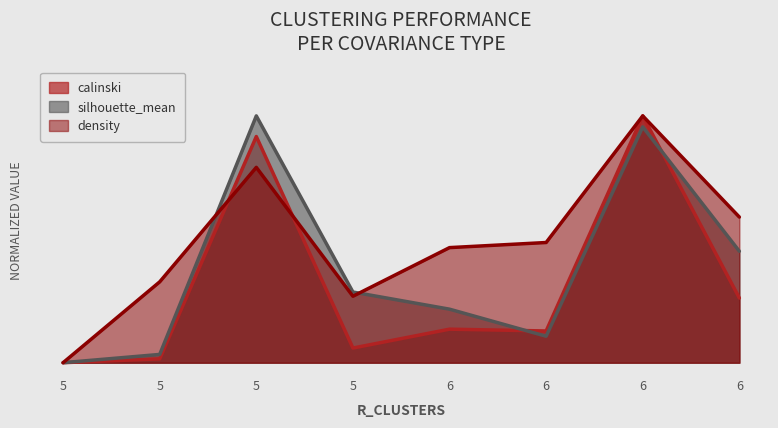

List the series in order of their peak value, highest first.

calinski, density, silhouette_mean